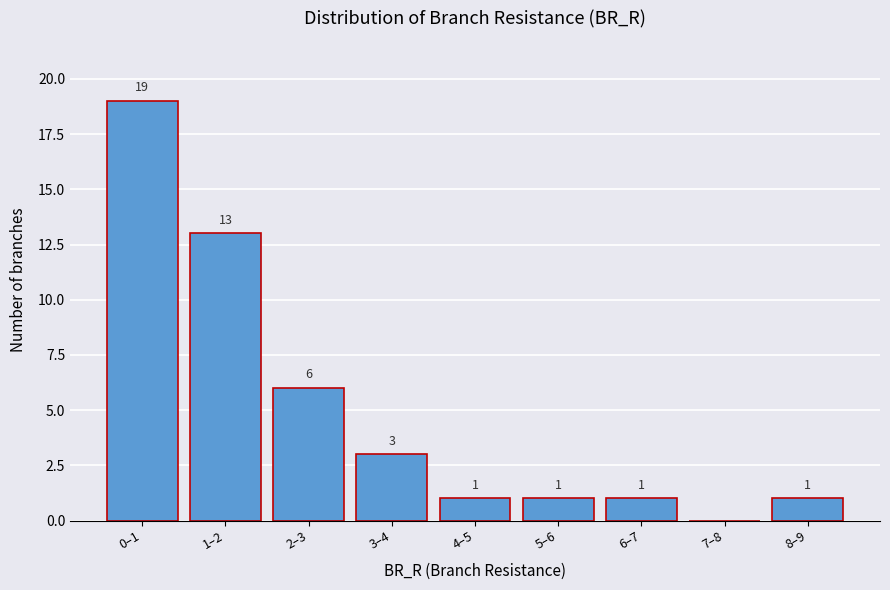

Reading right to left, what are all the values shown in this chart?

8–9=1	7–8=0	6–7=1	5–6=1	4–5=1	3–4=3	2–3=6	1–2=13	0–1=19